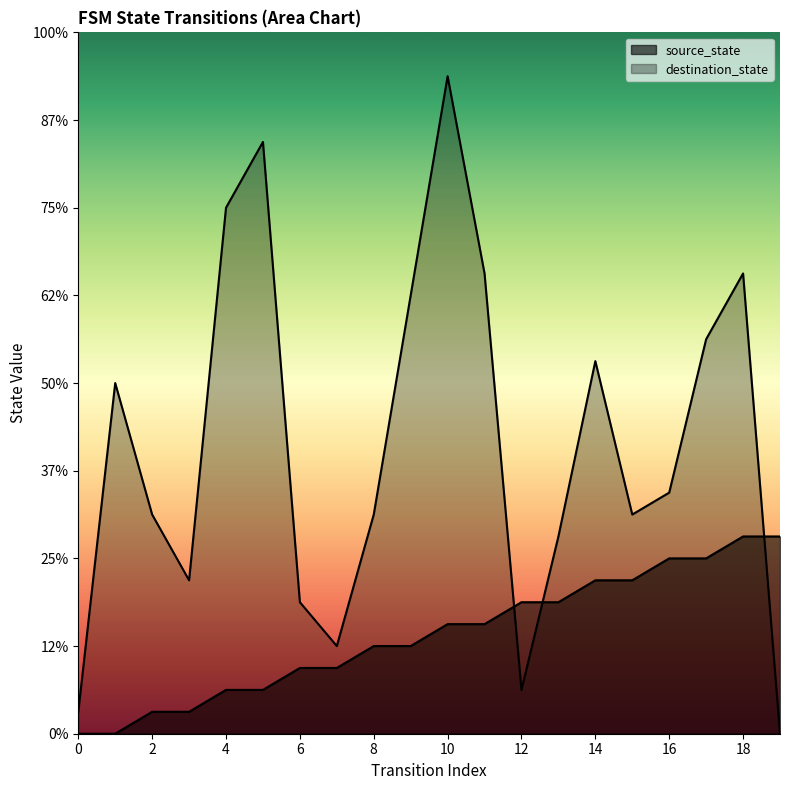

Is it true that destination_state equals 9 at 13?

True